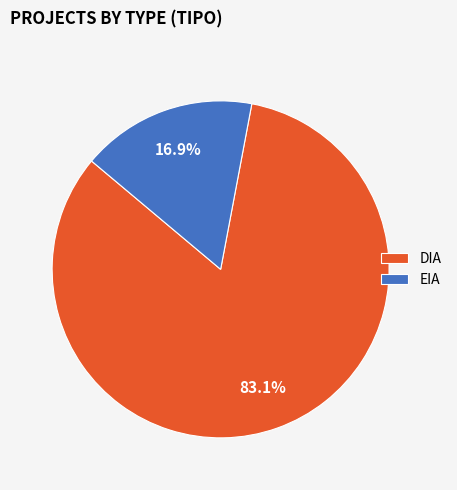

Is it true that EIA is 5% of the pie?

False